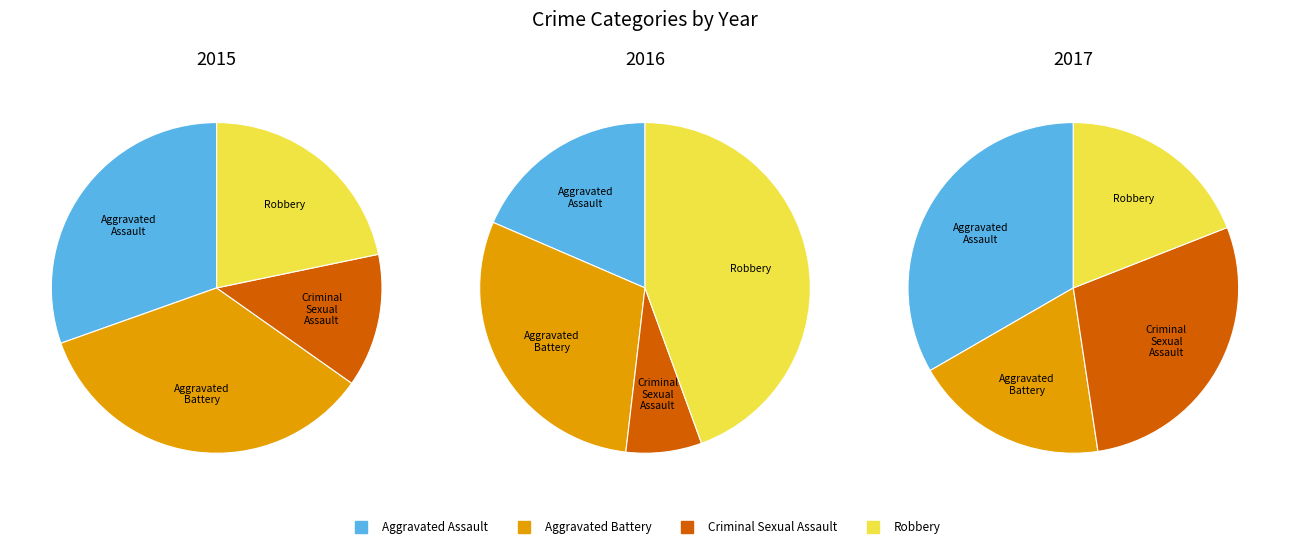

To the nearest percent, what is the combined percentage of Aggravated Assault and Robbery?

52%